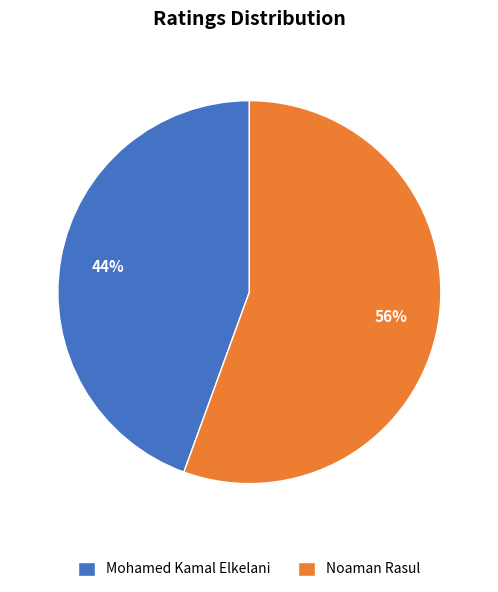

To the nearest percent, what is the average slice percentage?

50%